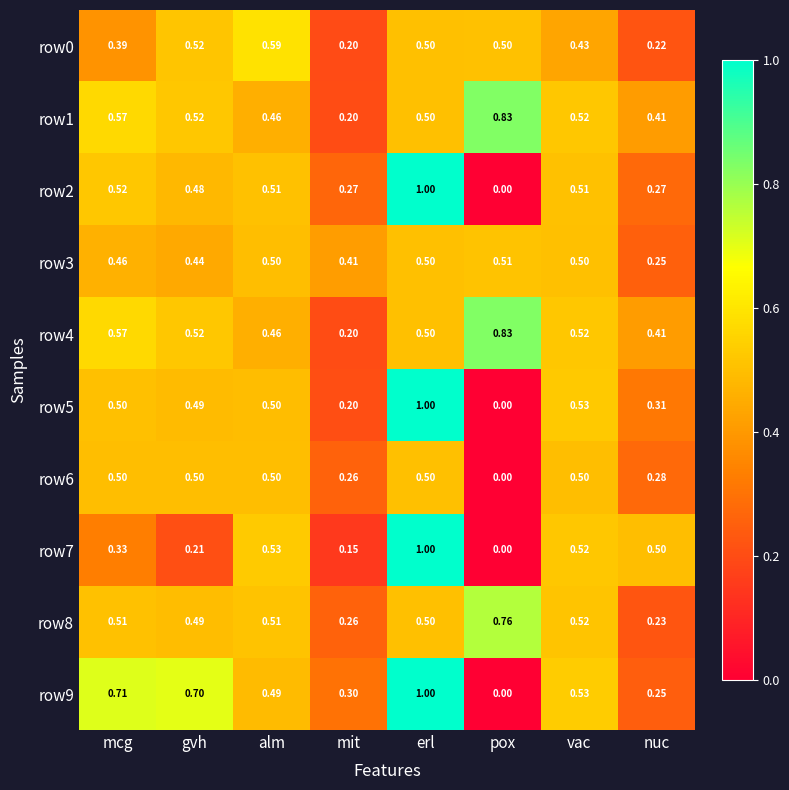

Which label corresponds to the largest value in the chart?

erl